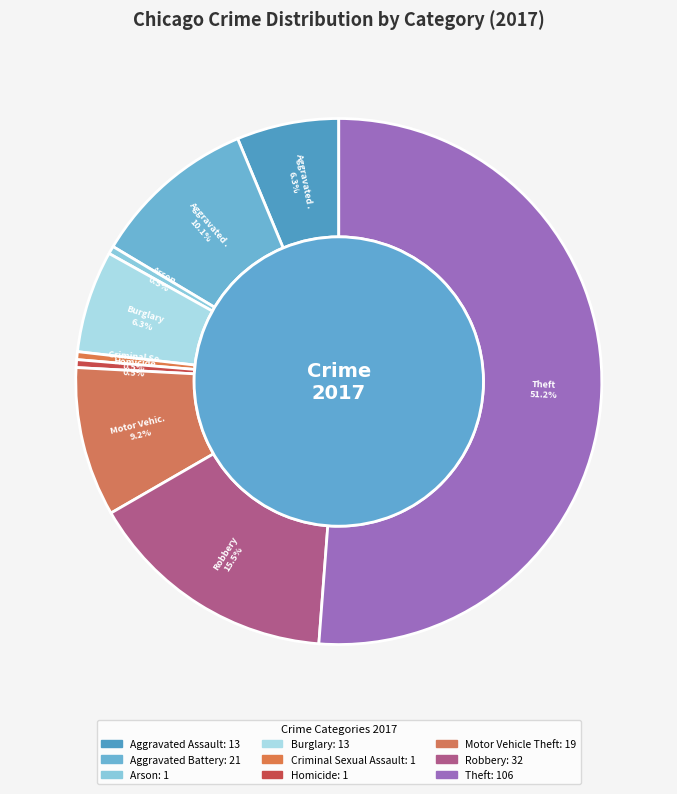

To the nearest percent, what is the difference between the largest and smallest slice percentages?

51%